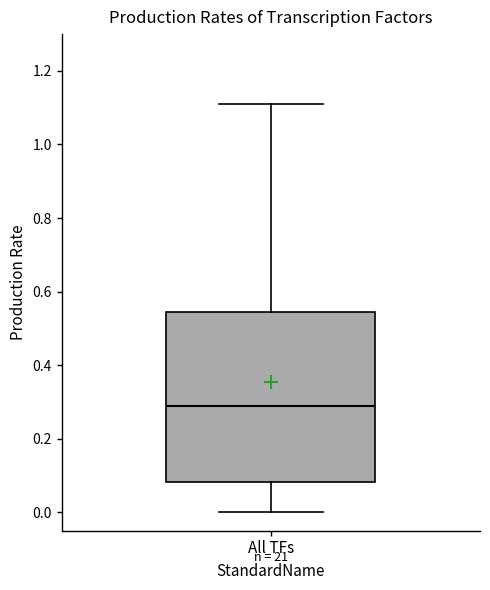

Where is the lower edge of the box for All TFs on the y-axis? The values are not printed on the chart, so give them approximately, as read against the axis.

0.08